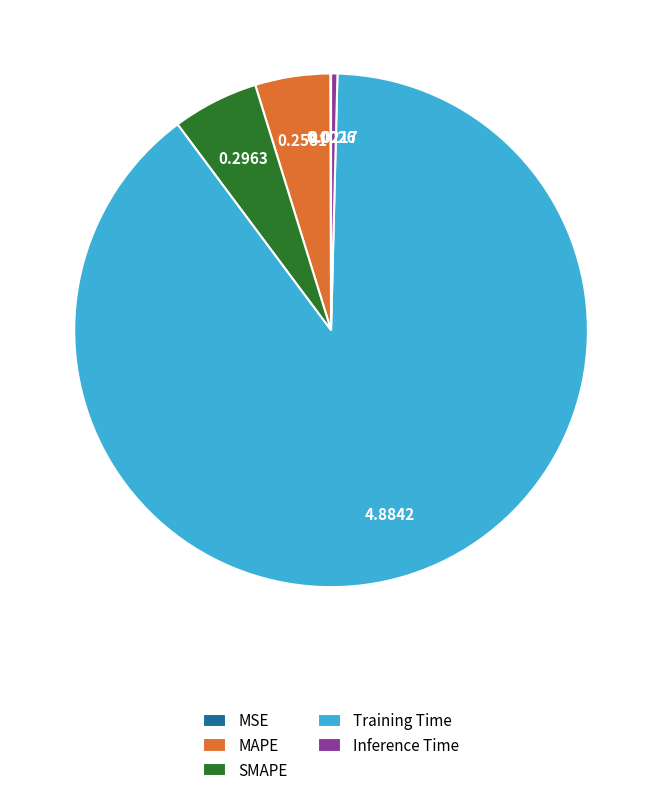

What is the largest slice in the pie chart?

Training Time